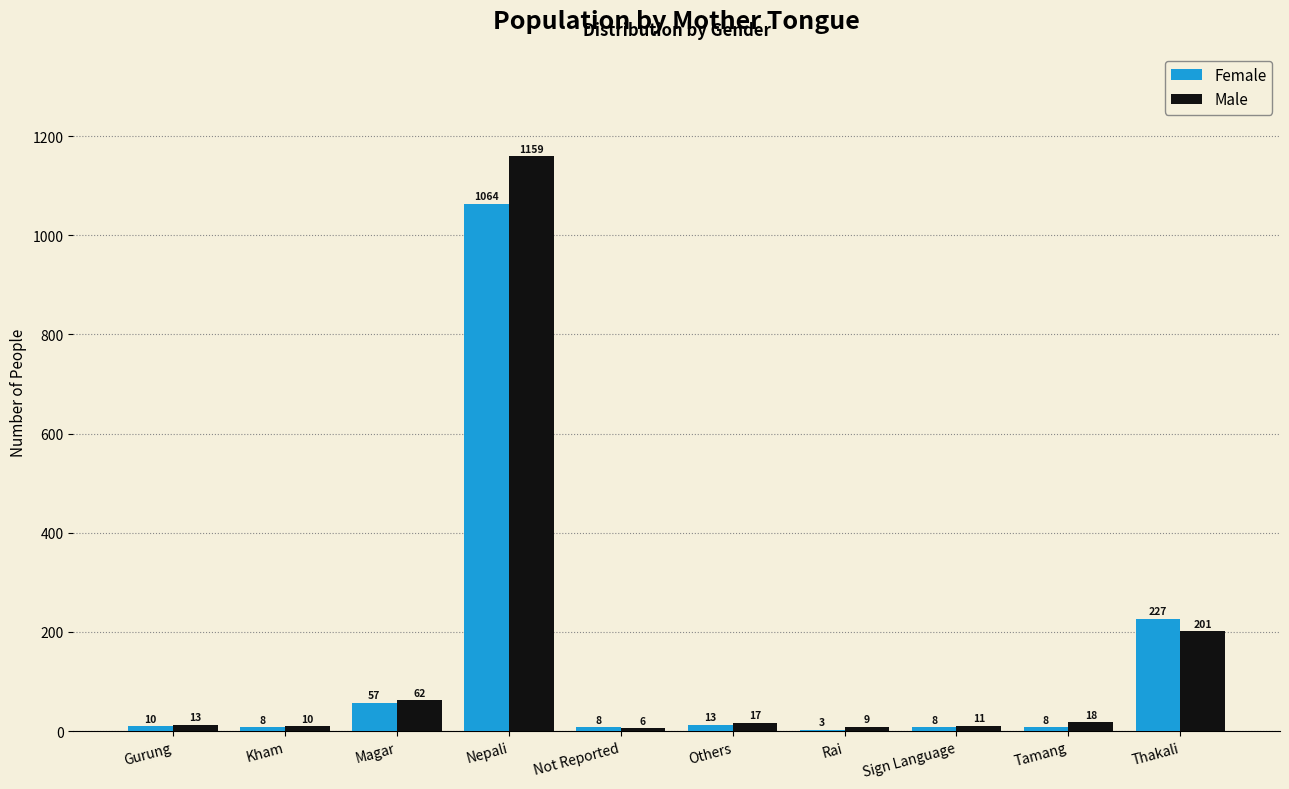

What value does the Male series have at Tamang, to the nearest 10?

20